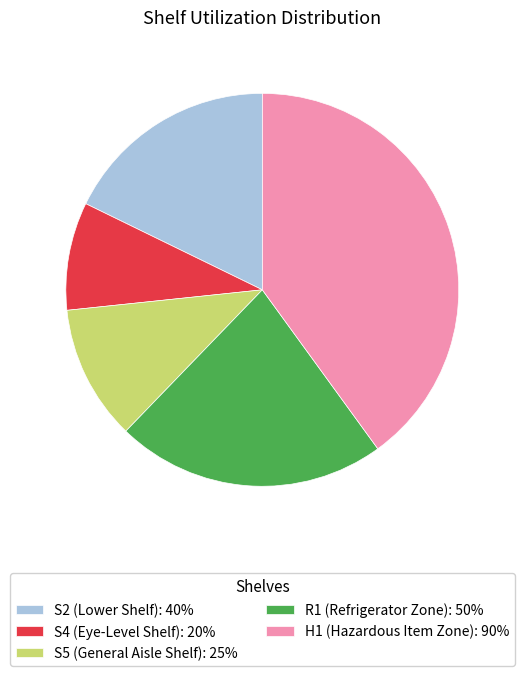

How many segments does this pie chart have?

5